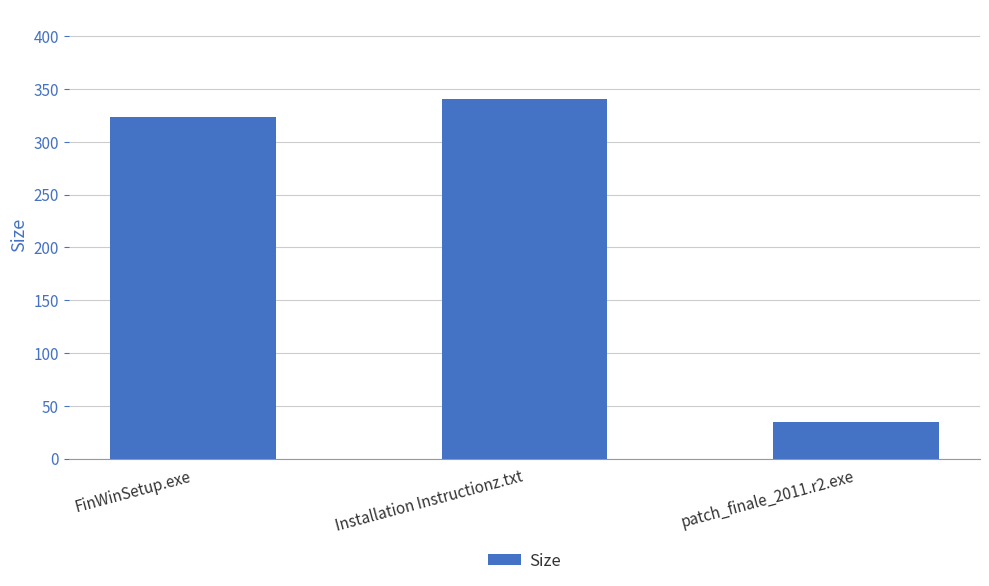

True or false: the data shows 182.0 at Installation Instructionz.txt.

False